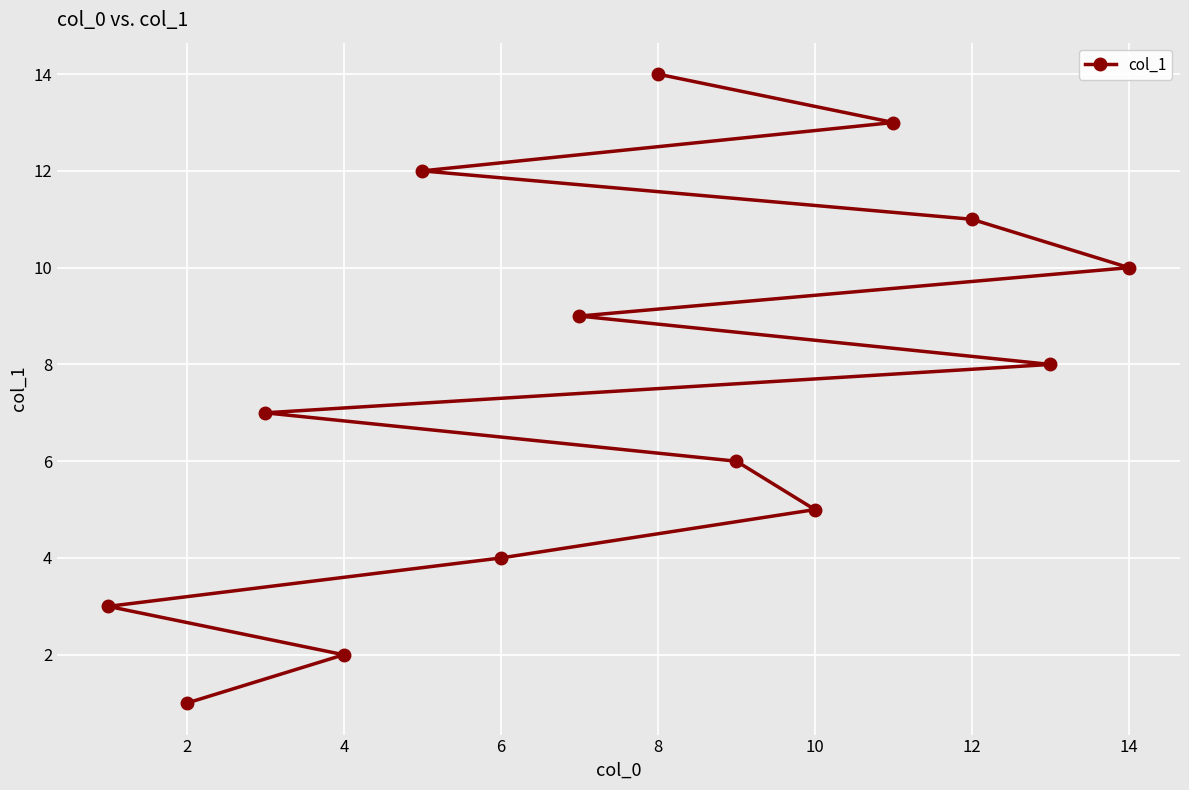

True or false: the data has more than 0 interior local peaks.

False